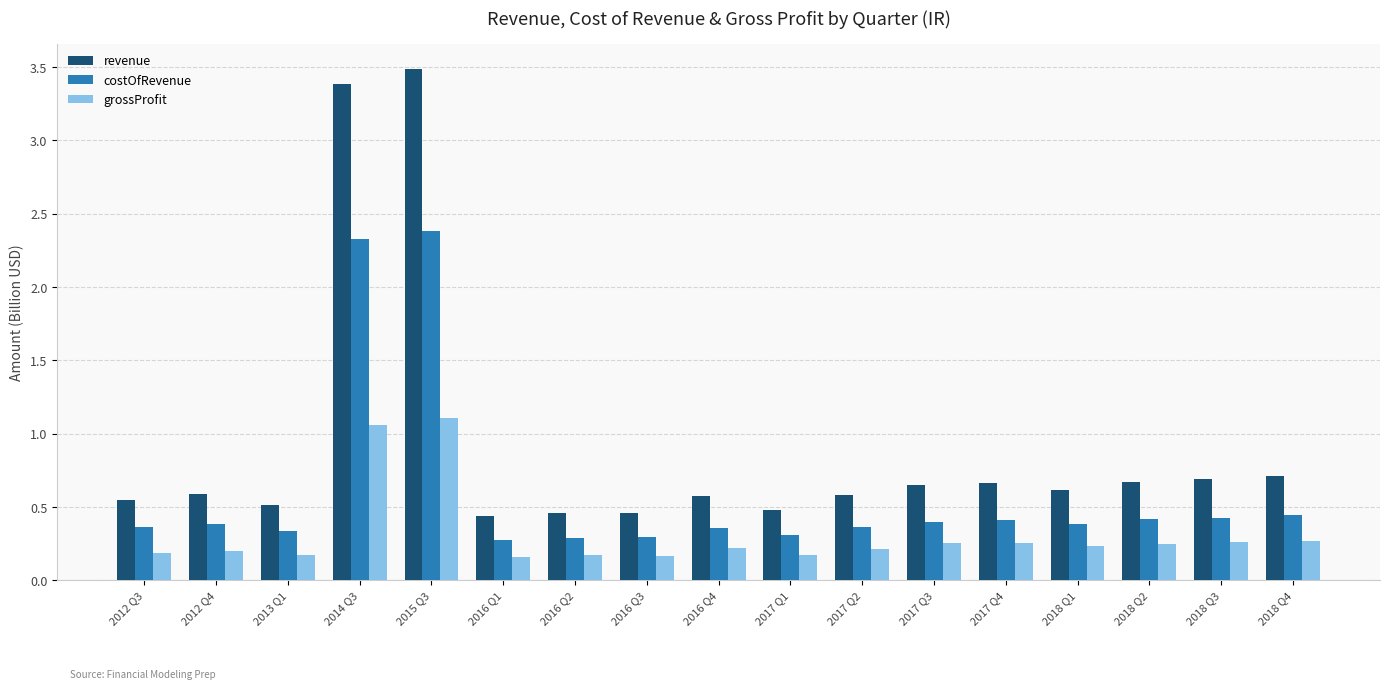

Which series has the largest total across all categories?

revenue